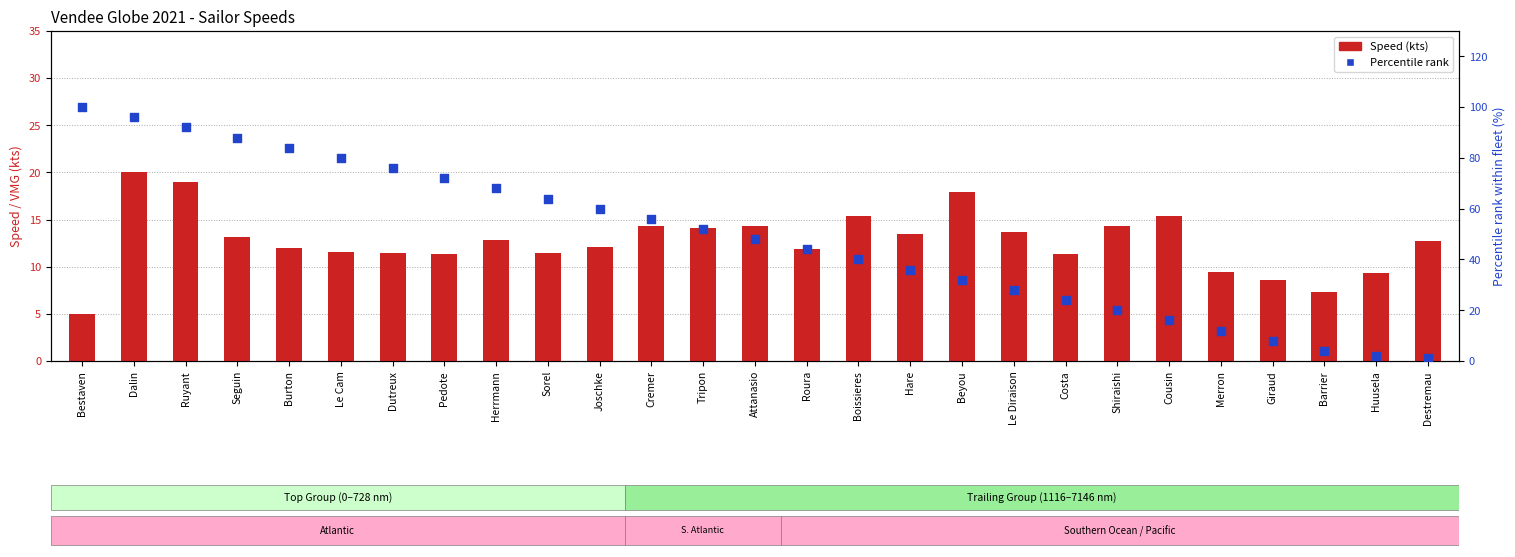

What are all the series names shown in the legend?

Speed (kts), Percentile rank